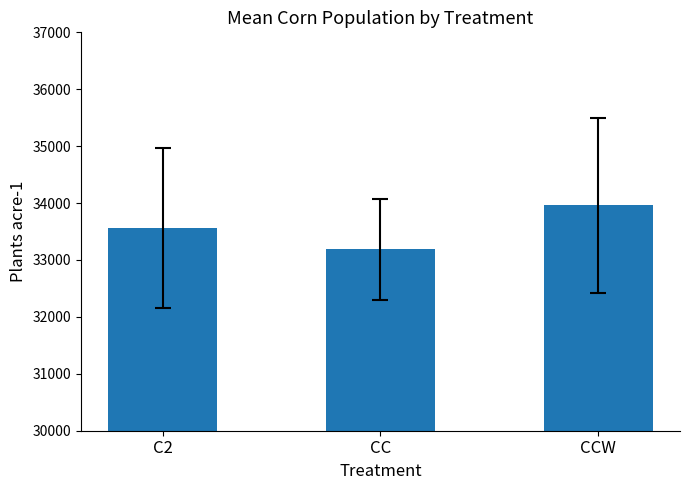

What is the change in value from C2 to CC?

-372.1